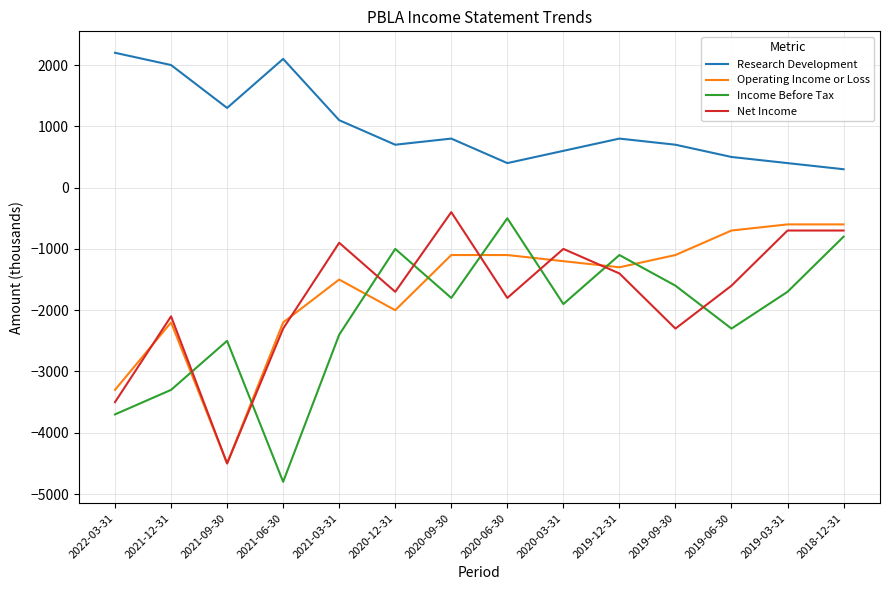

After their last crossing, which series has the higher values: Income Before Tax or Operating Income or Loss?

Operating Income or Loss